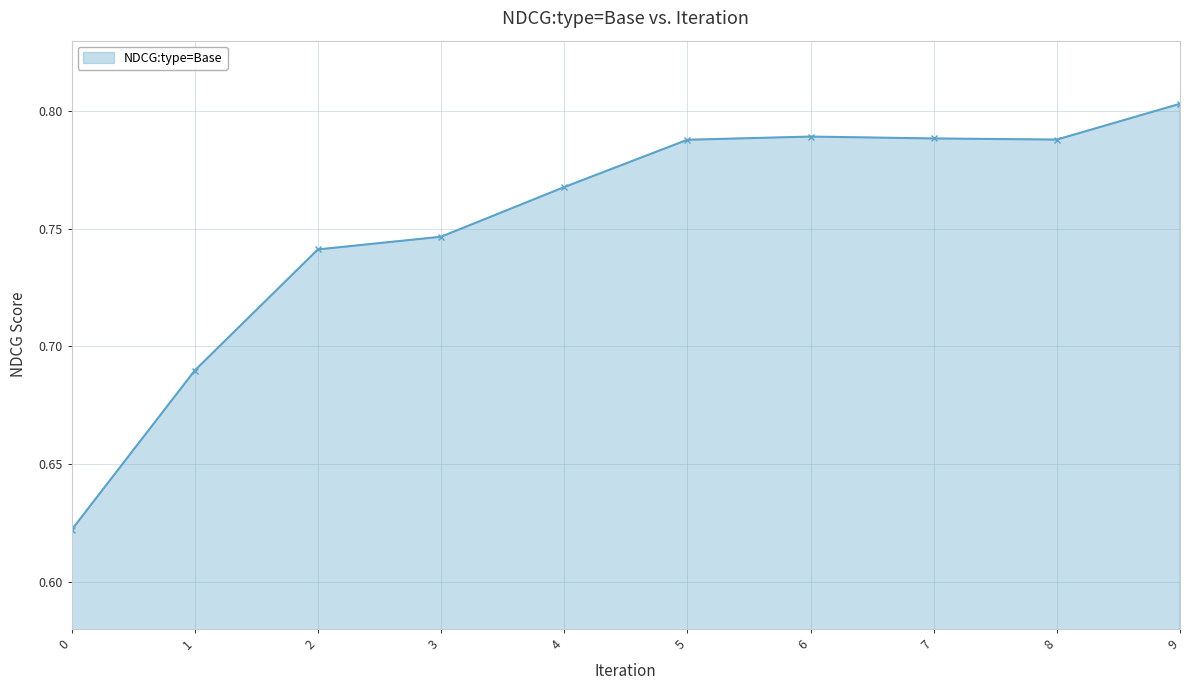

Which category has the highest value across all series?

9